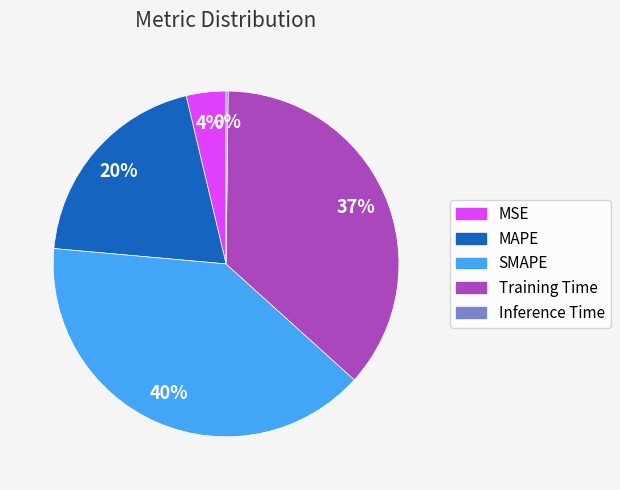

Combined, do SMAPE and MAPE account for over 50%?

Yes